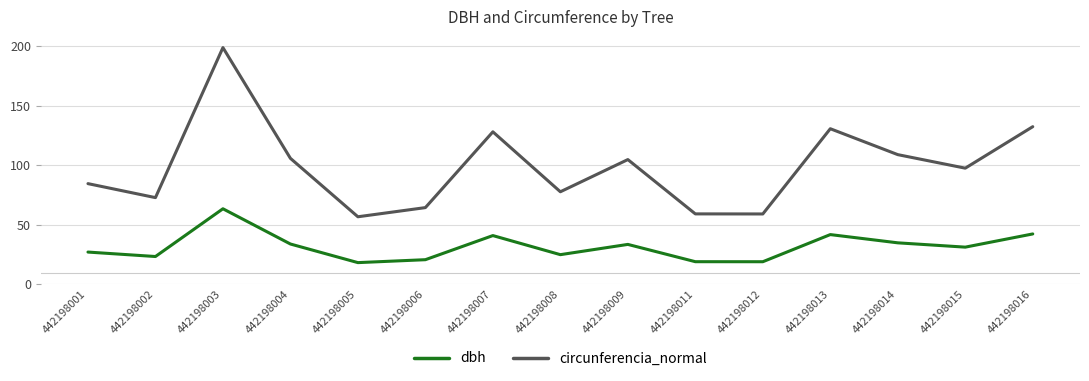

What is the sum of the dbh values at 442198015 and 442198012?

49.7